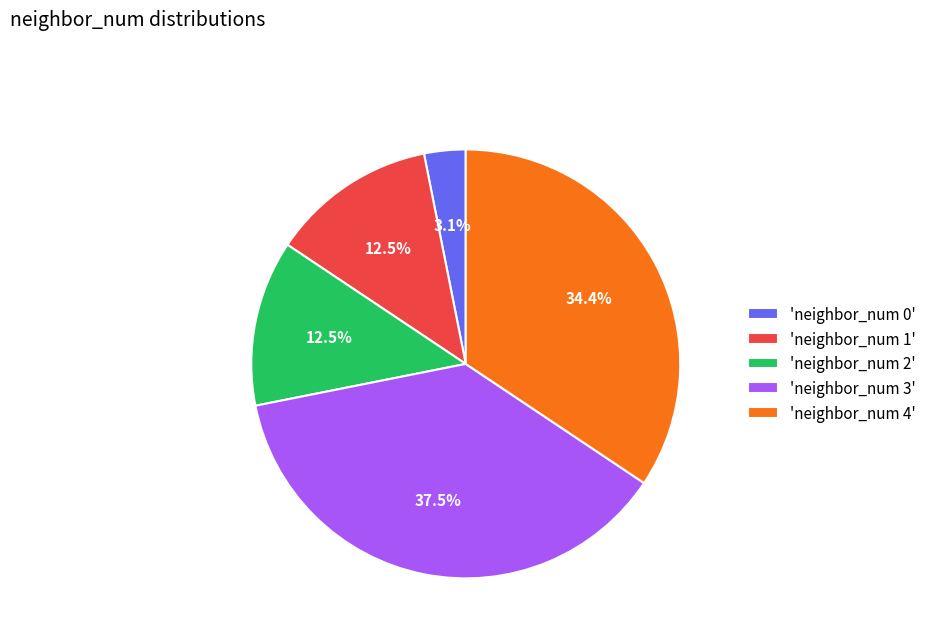

Which slice is the smallest?

'neighbor_num 0'